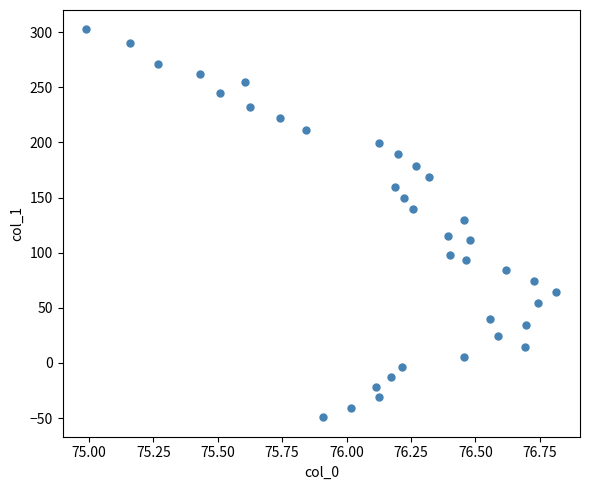

What is the range of Y values (max minus min)?

351.8